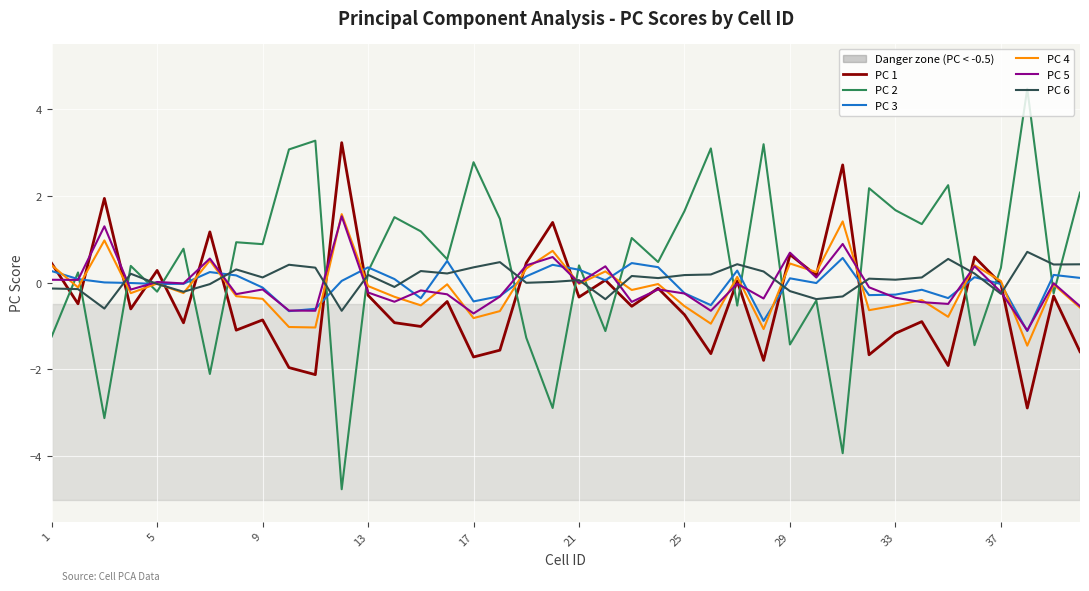

Which series has the largest total across all categories?

PC 2